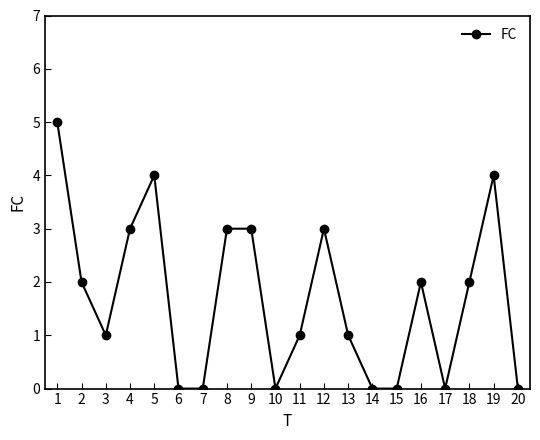

How many lines are shown in the chart?

1